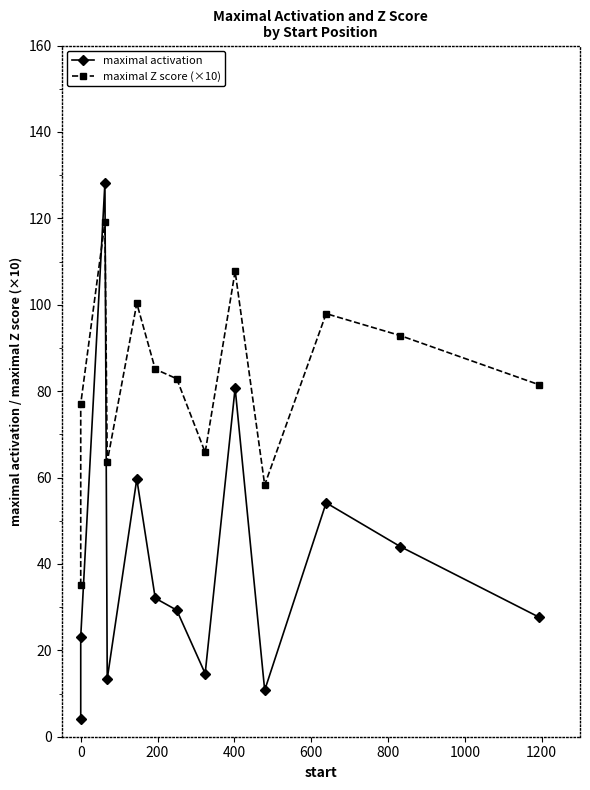

At how many categories does at least one series exceed 97?

4